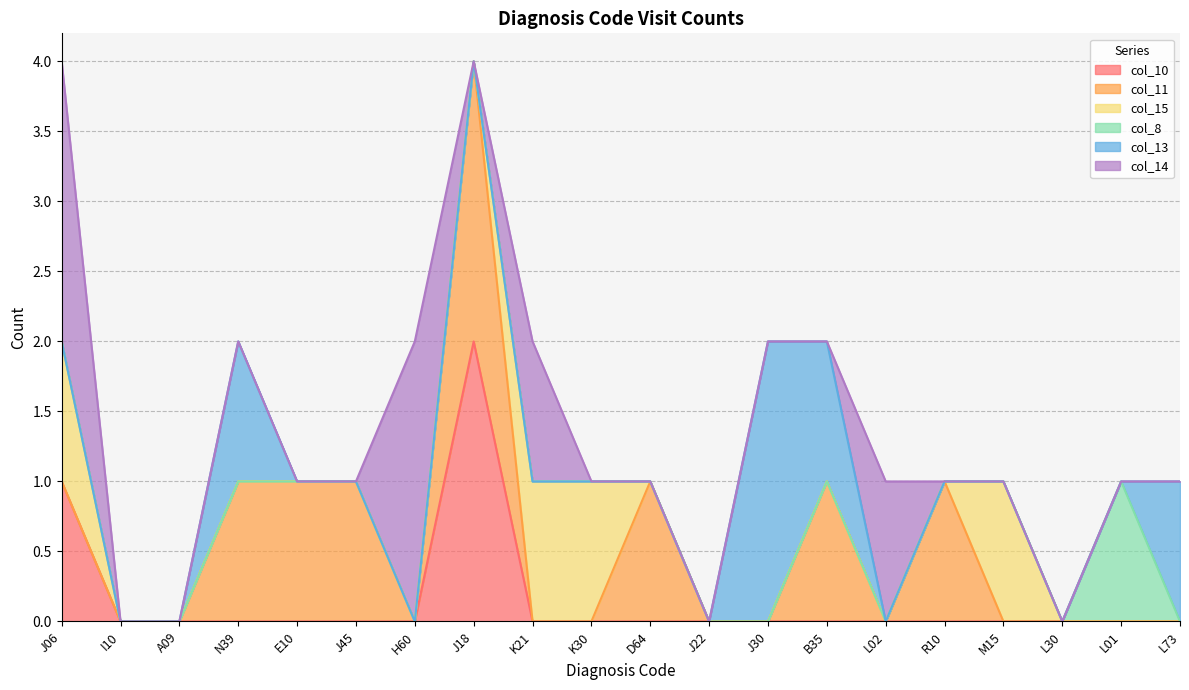

Reading right to left, list all the values displayed in this chart.

col_10: 0	0	0	0	0	0	0	0	0	0	0	0	2	0	0	0	0	0	0	1
col_11: 0	0	0	0	1	0	1	0	0	1	0	0	2	0	1	1	1	0	0	0
col_15: 0	0	0	1	0	0	0	0	0	0	1	1	0	0	0	0	0	0	0	1
col_8: 0	1	0	0	0	0	0	0	0	0	0	0	0	0	0	0	0	0	0	0
col_13: 1	0	0	0	0	0	1	2	0	0	0	0	0	0	0	0	1	0	0	0
col_14: 0	0	0	0	0	1	0	0	0	0	0	1	0	2	0	0	0	0	0	2